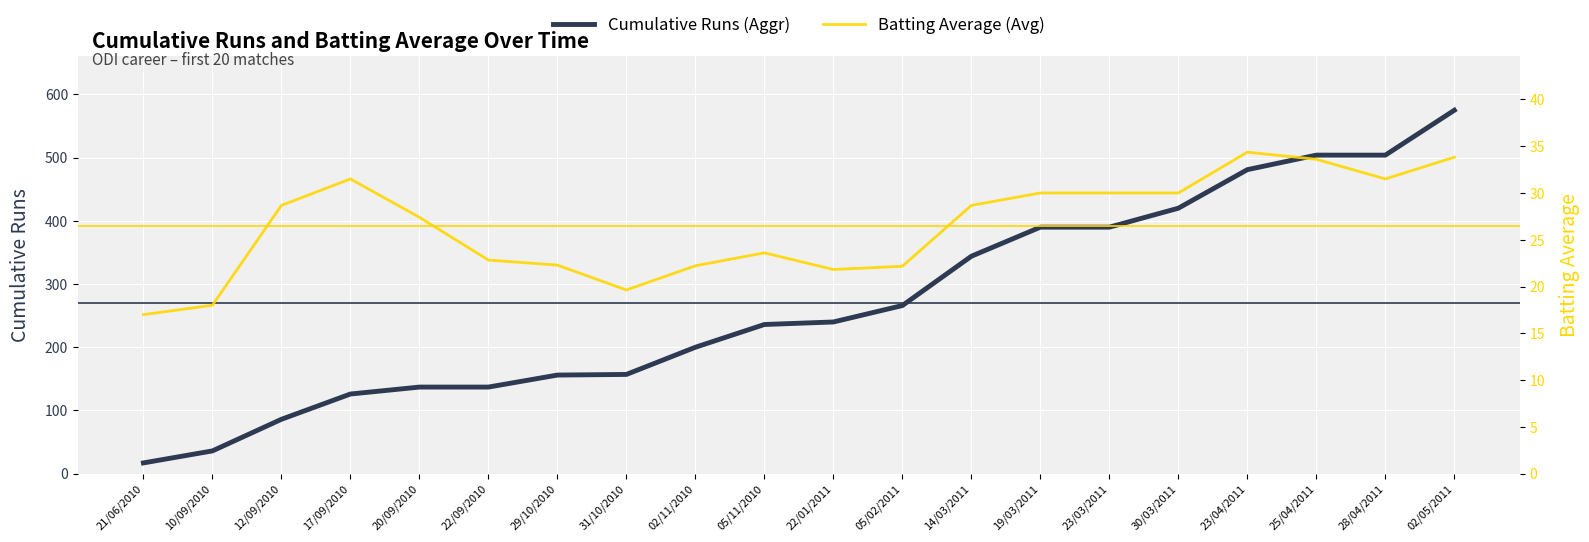

Where is the first local minimum for Batting Average (Avg)?

31/10/2010